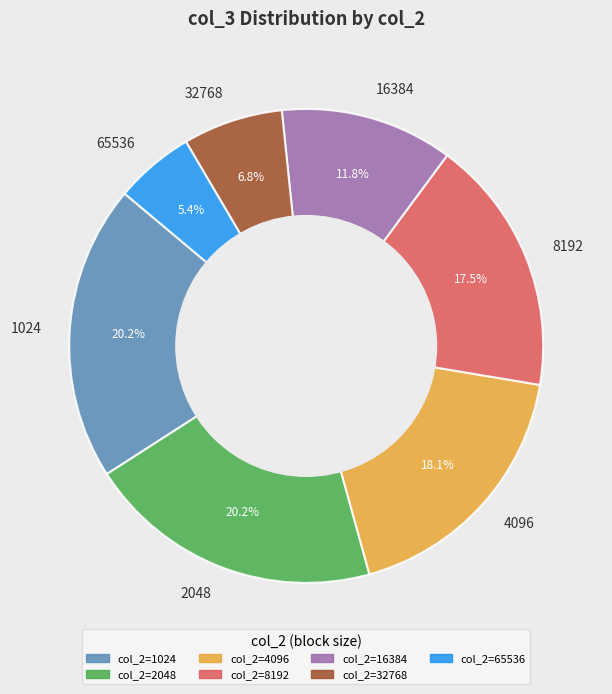

Which has a higher value, 2048 or 65536?

2048